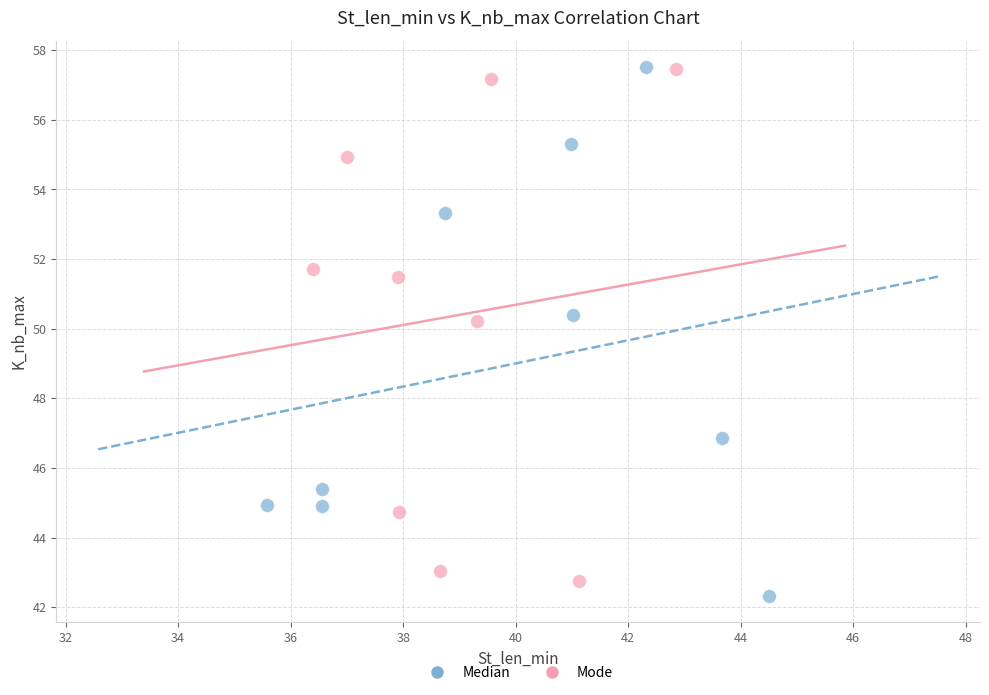

Which series has the largest Y range (max minus min)?

Median